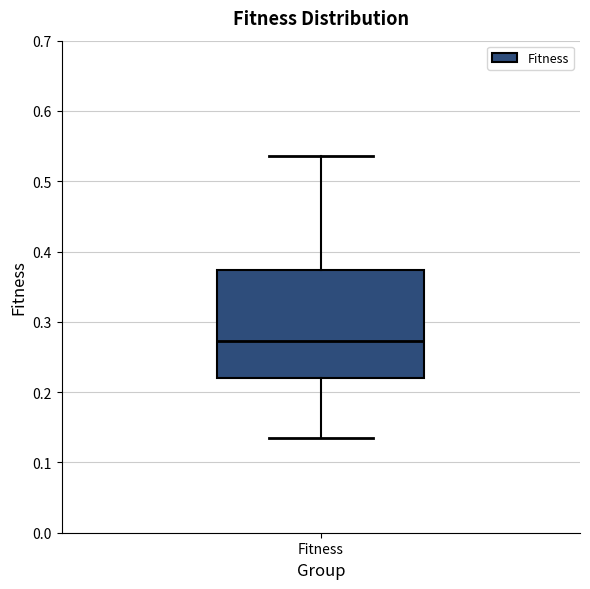

Read this box plot against the y-axis: the position of the median line, the range covered by the box, and the ends of both whiskers. The values are not printed on the chart, so give them approximately, as read against the axis.

median 0.27, box 0.22 to 0.37, whiskers 0.14 to 0.54